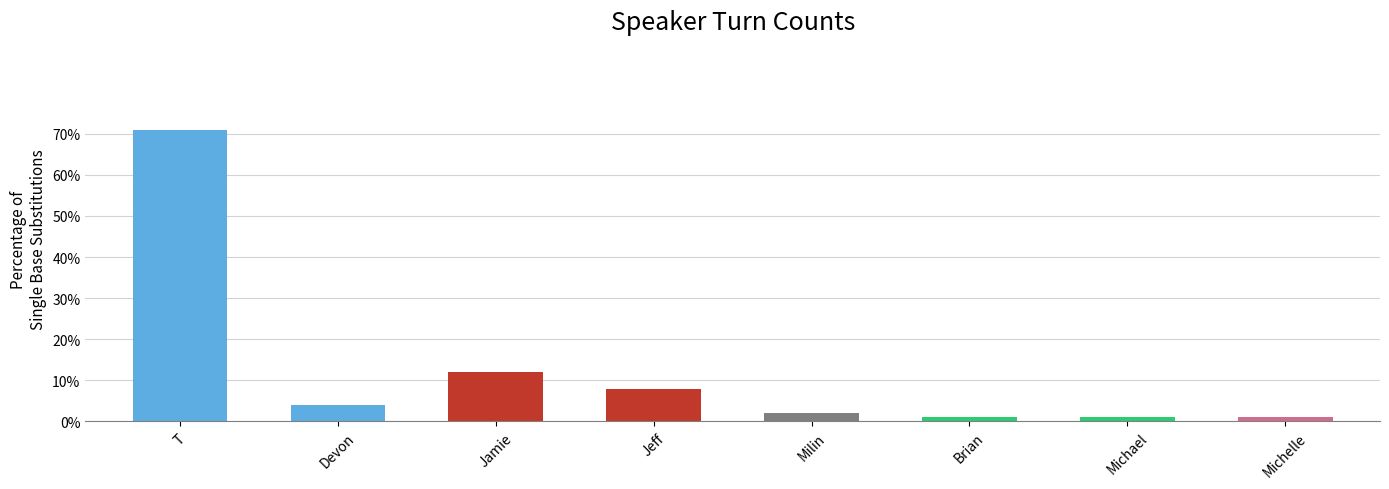

Is it true that the value at Brian is 1?

False